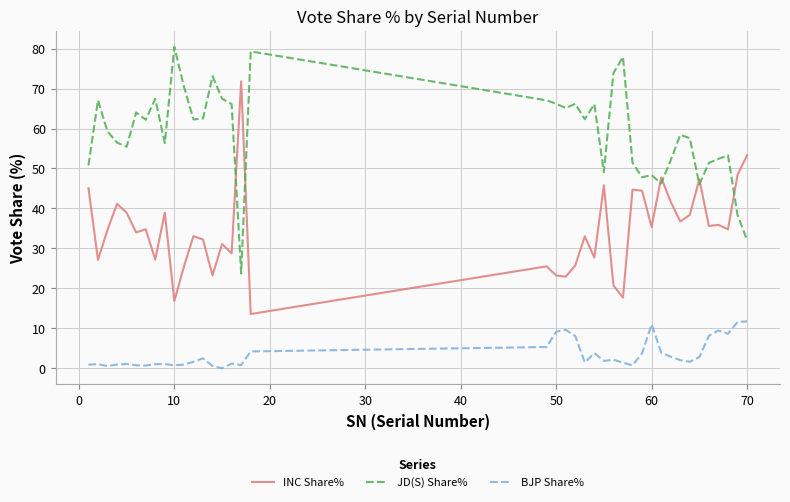

Which series has the largest total across all categories?

JD(S) Share%